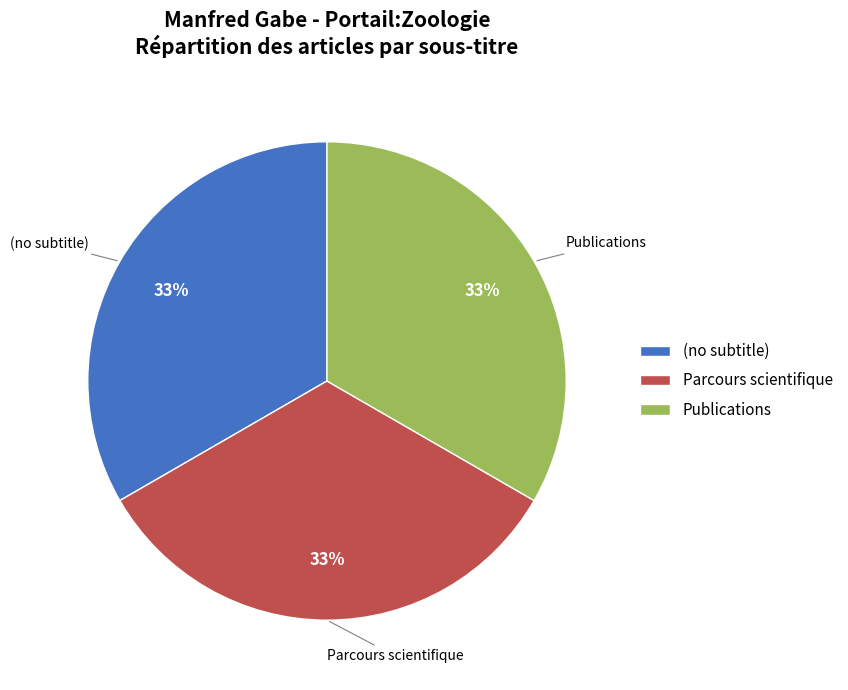

Is there a majority slice in this chart?

No